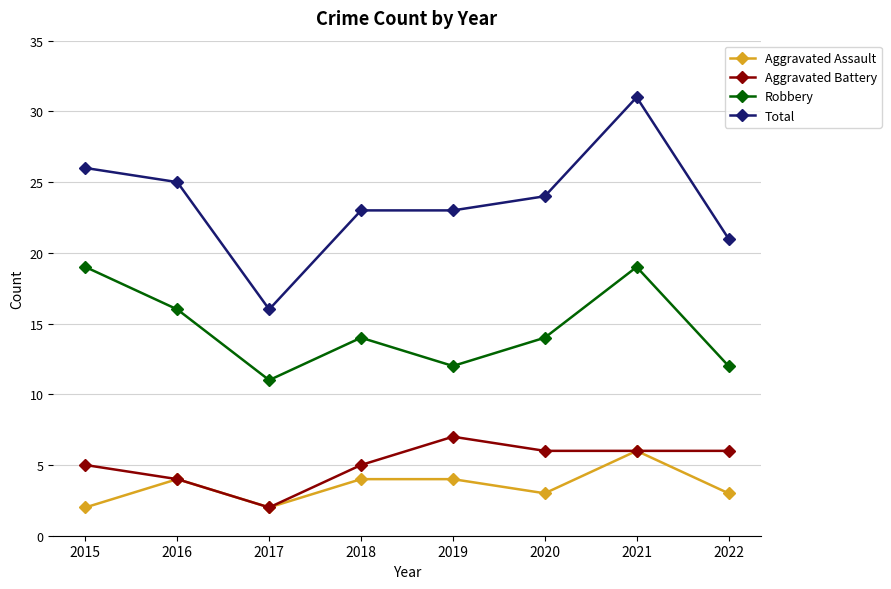

Does the chart display data point markers on the line(s)?

Yes